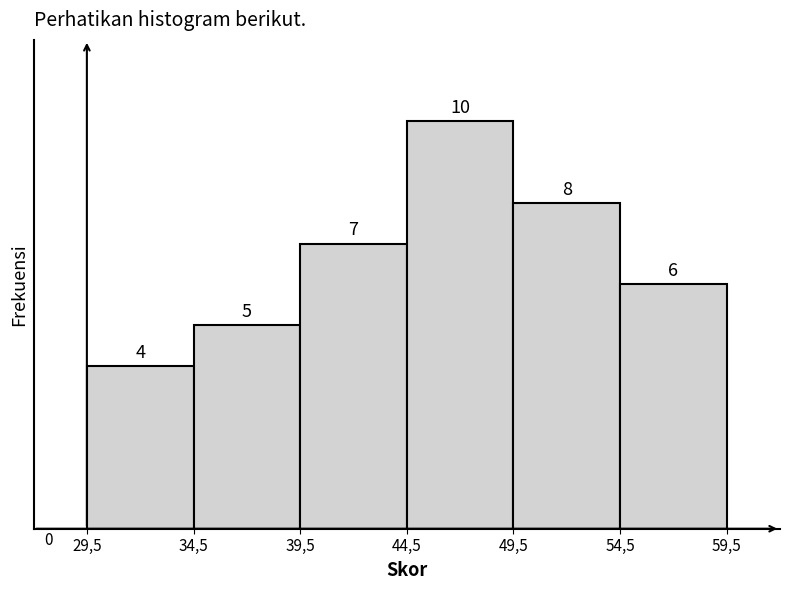

Reading right to left, transcribe all the data shown in this chart.

6	8	10	7	5	4